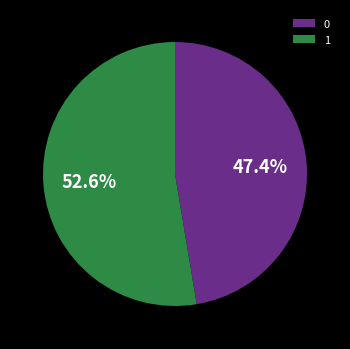

Is there any slice that represents more than half of the pie?

Yes